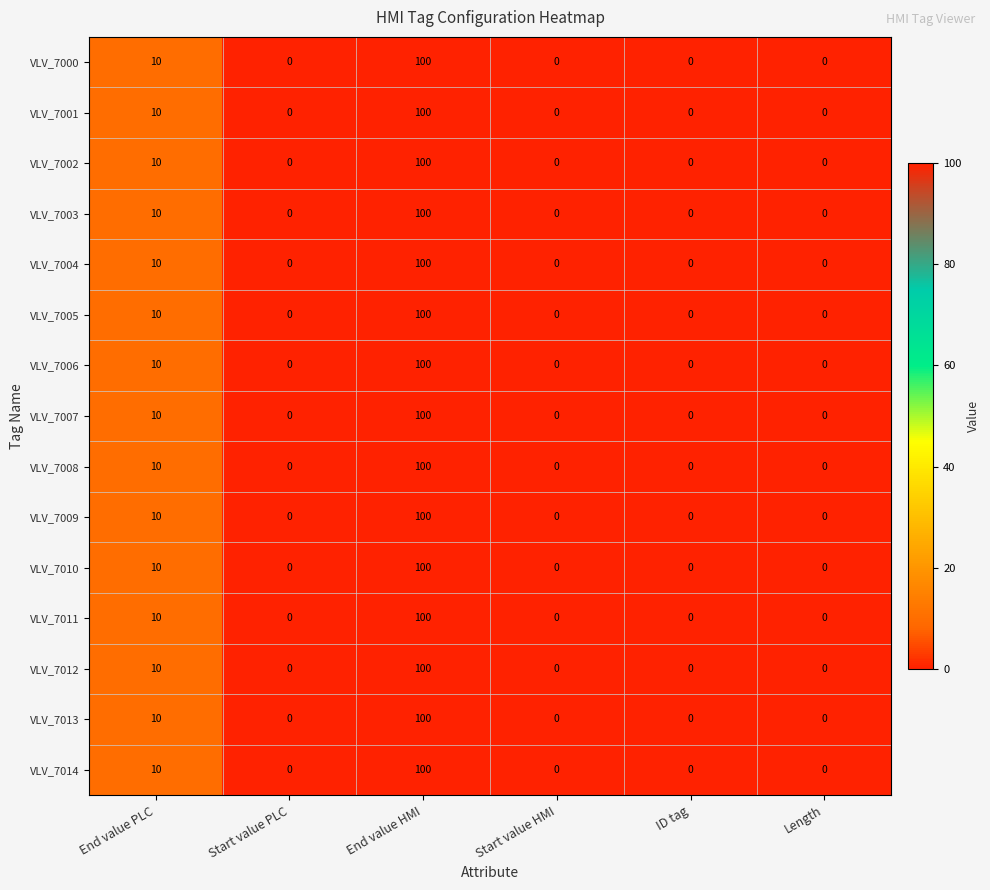

At which label is VLV_7013 closest to 50?

End value PLC